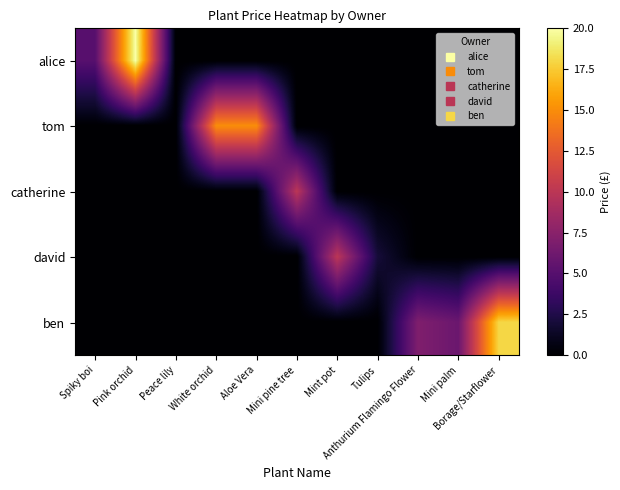

At how many categories does at least one series exceed 3?

9